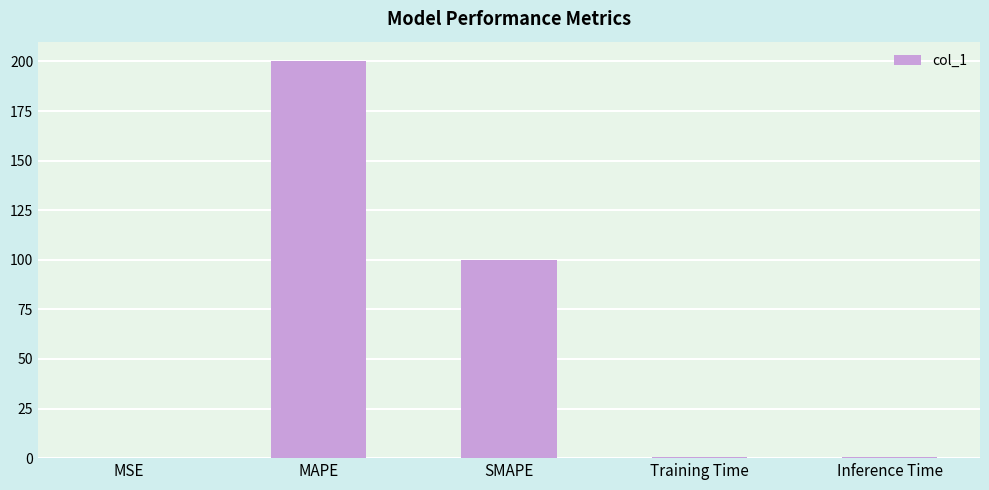

What is the sum of all values?

301.4